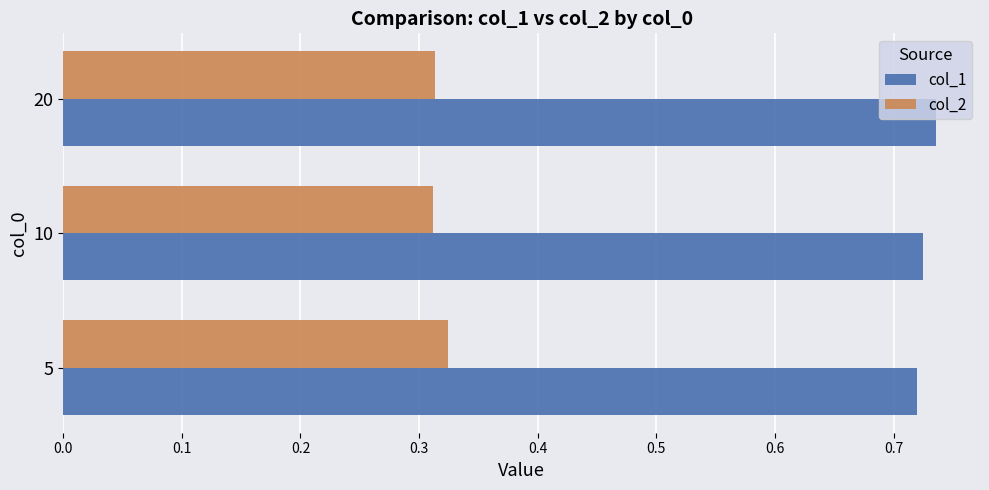

What are all the series names shown in the legend?

col_1, col_2